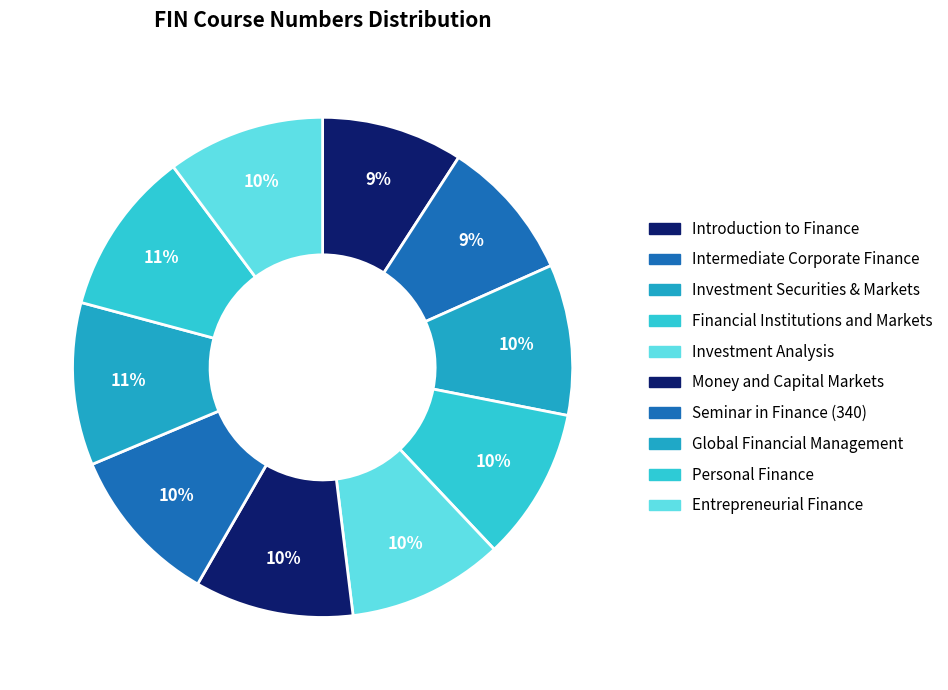

Is there a majority slice in this chart?

No